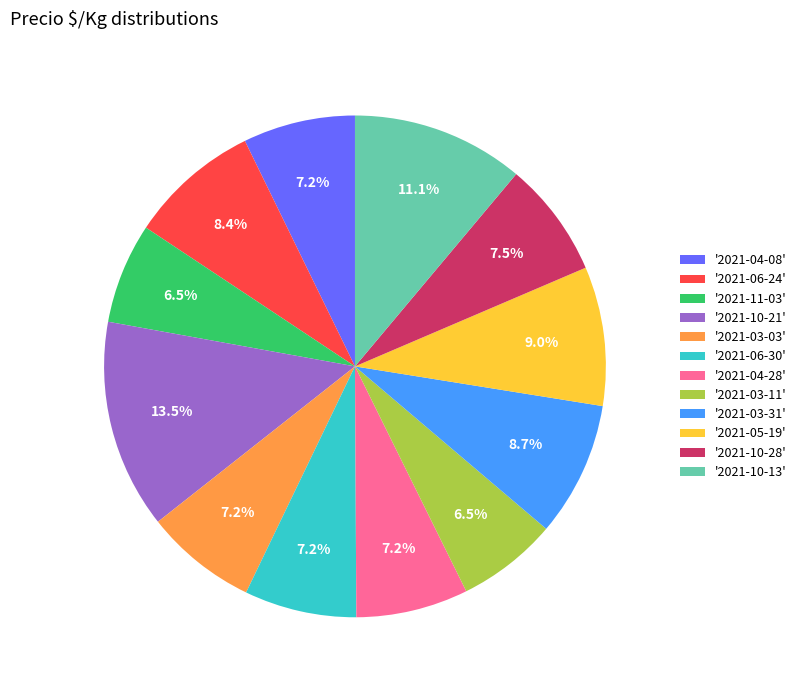

Approximately how many times larger is the value at '2021-06-30' compared to '2021-03-11'?

1.1